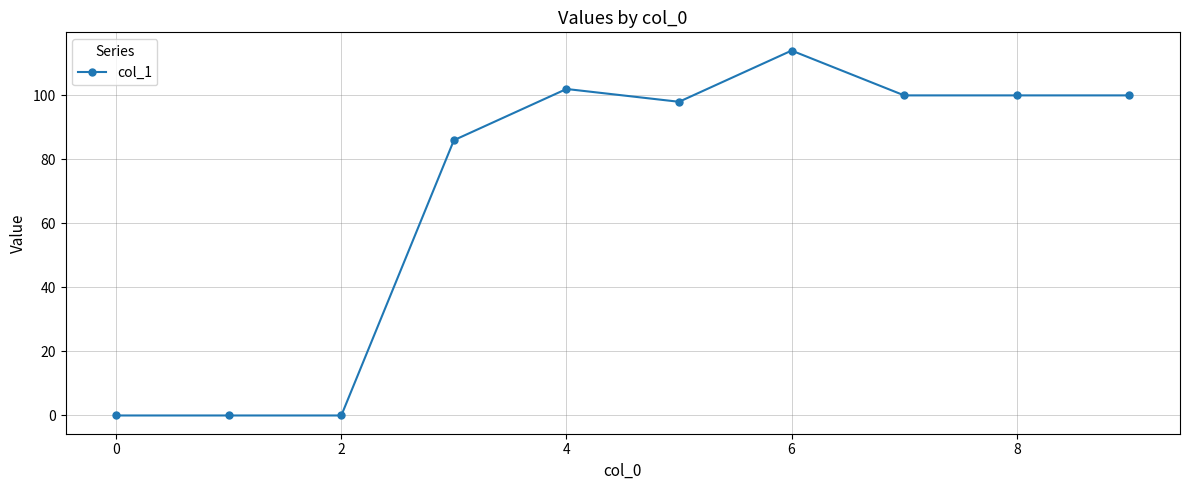

True or false: the data has more than 1 interior local peaks.

True